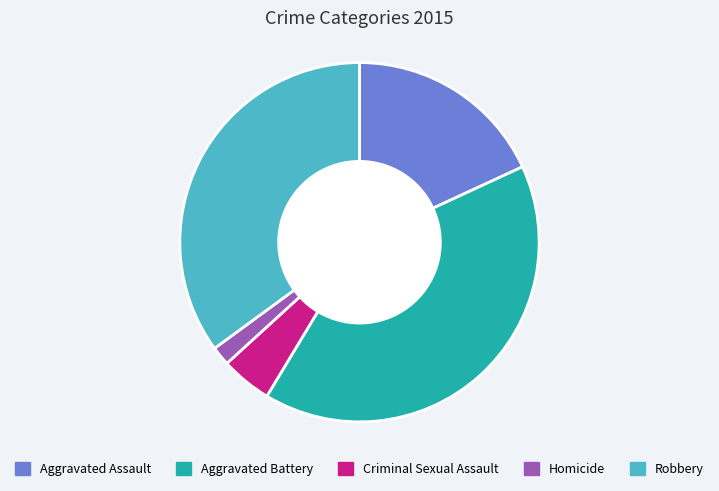

How many slices are in this pie chart?

5